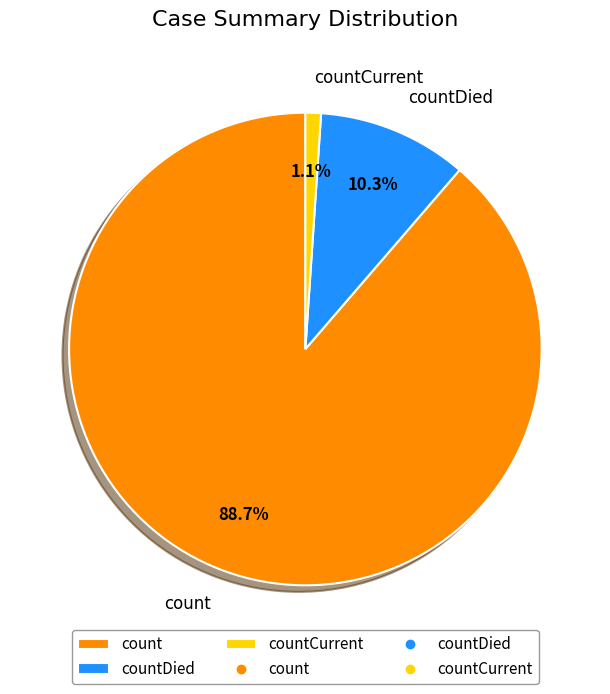

How many slices are in this pie chart?

3